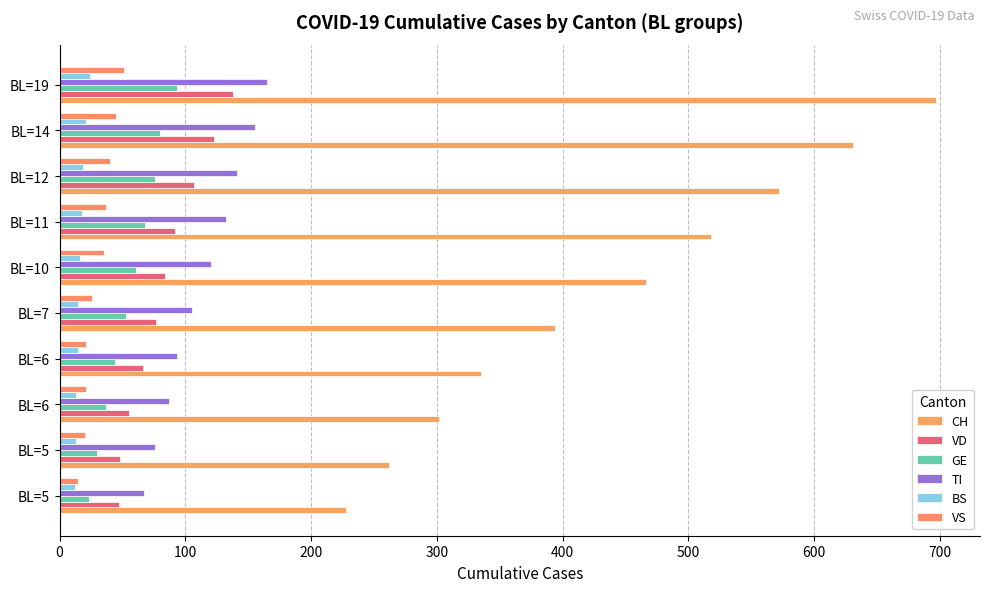

At which label is CH closest to 462?

BL=10